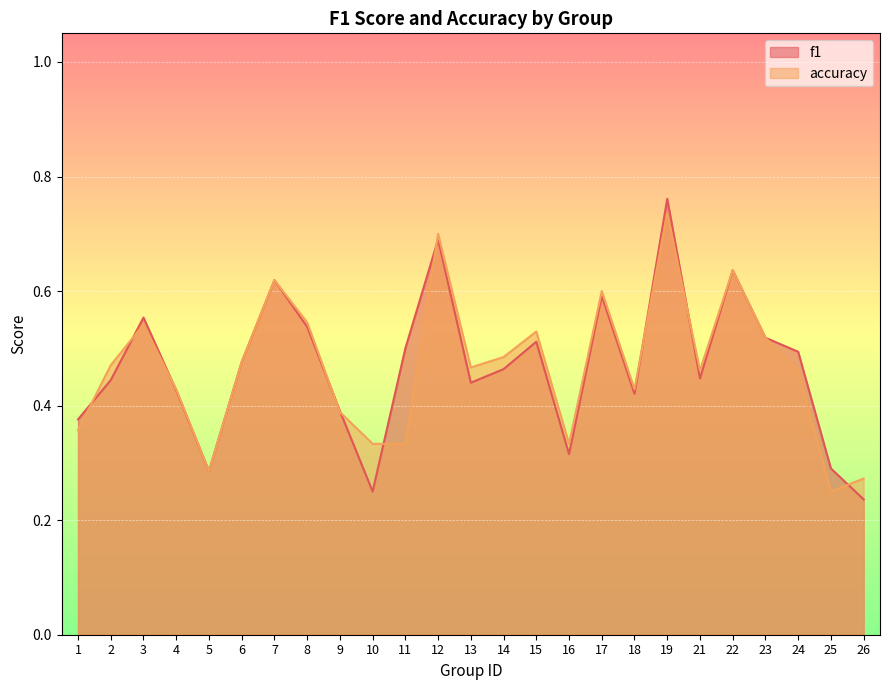

At which category does f1 reach its first local valley?

5